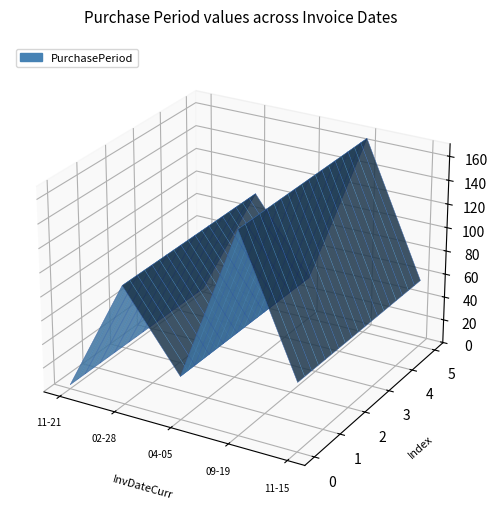

Reading left to right, what are all the values shown in this chart?

2016-11-21=3	2017-02-28=99	2017-04-05=36	2017-09-19=167	2017-11-15=57